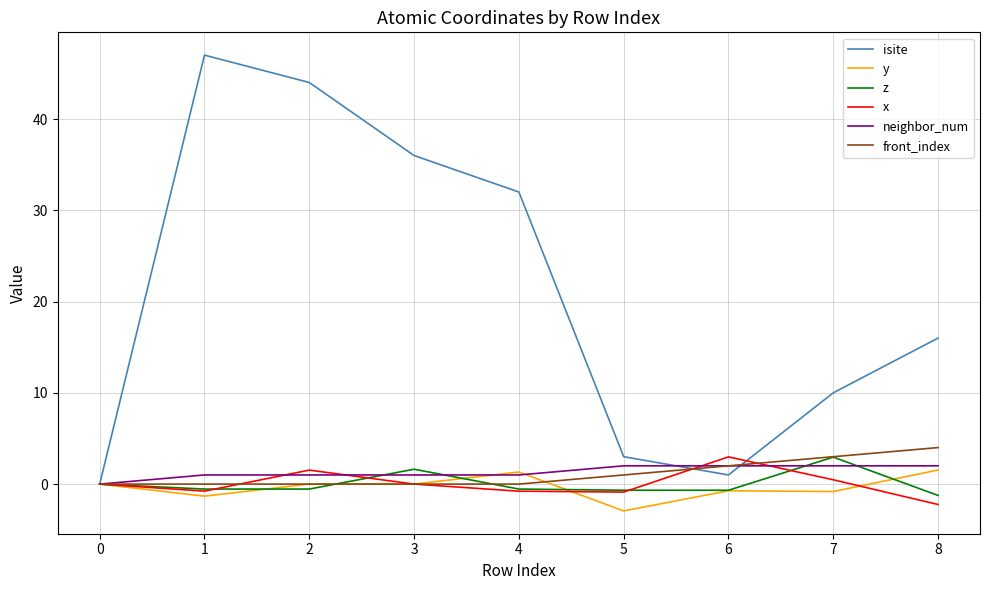

What is the maximum value shown in the chart?

47.0